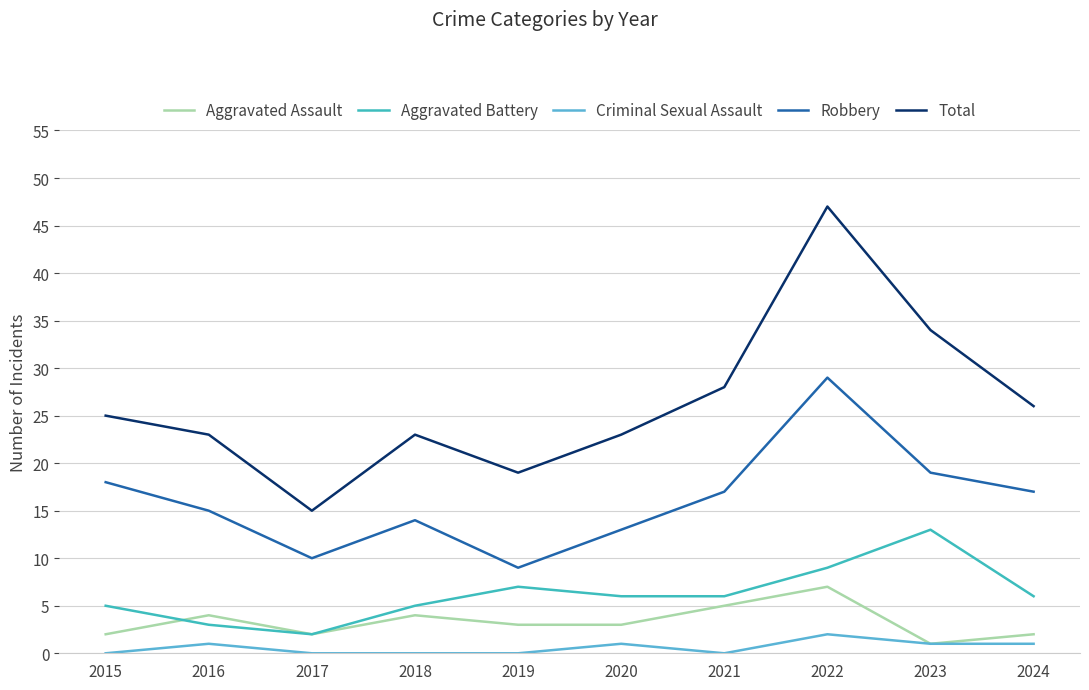

What is the difference between the second highest and minimum values in the Criminal Sexual Assault series?

1